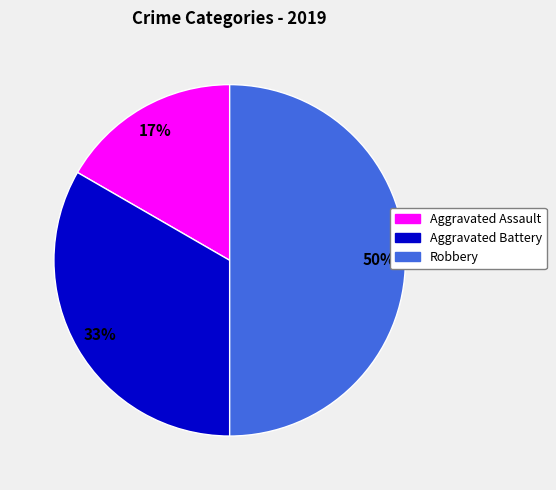

Which category has the biggest portion of the pie?

Robbery